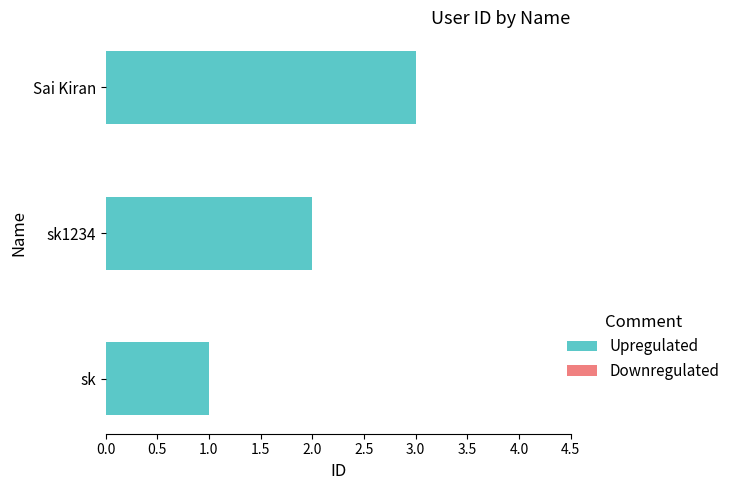

The chart shows a value of 5 at Sai Kiran. True or false?

False